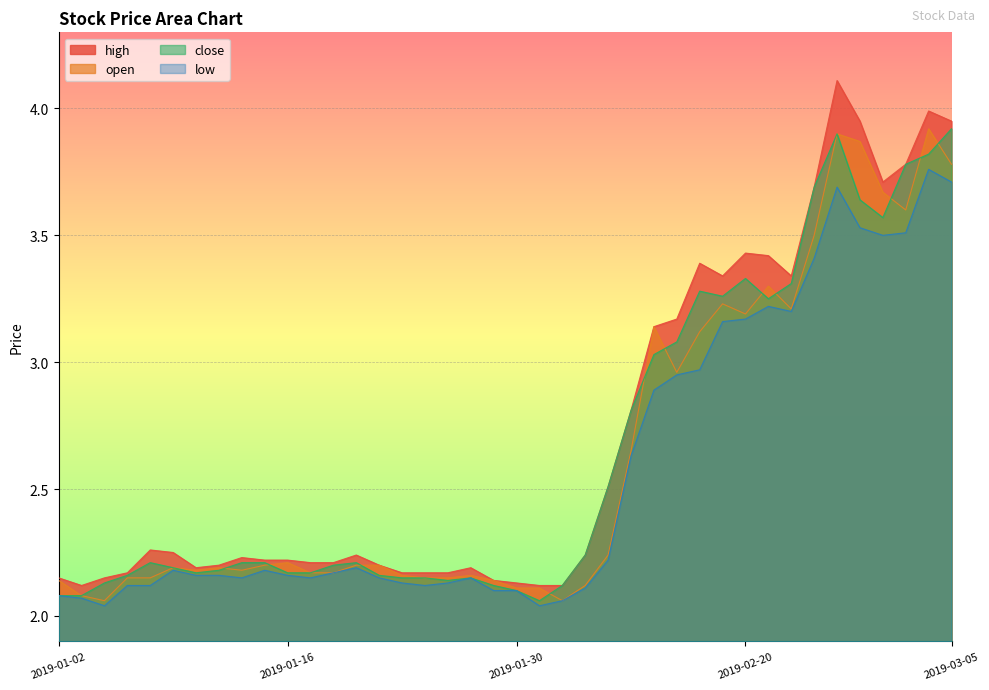

The value of low at 2019-02-19 is 4.8. True or false?

False